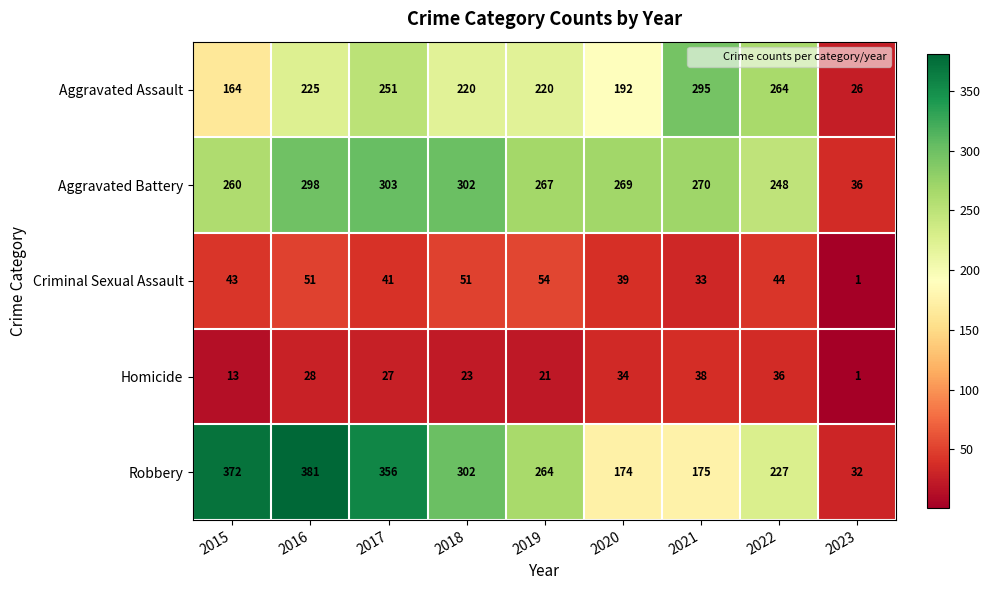

Rank the series at 2022 from highest to lowest value.

Aggravated Assault, Aggravated Battery, Robbery, Criminal Sexual Assault, Homicide